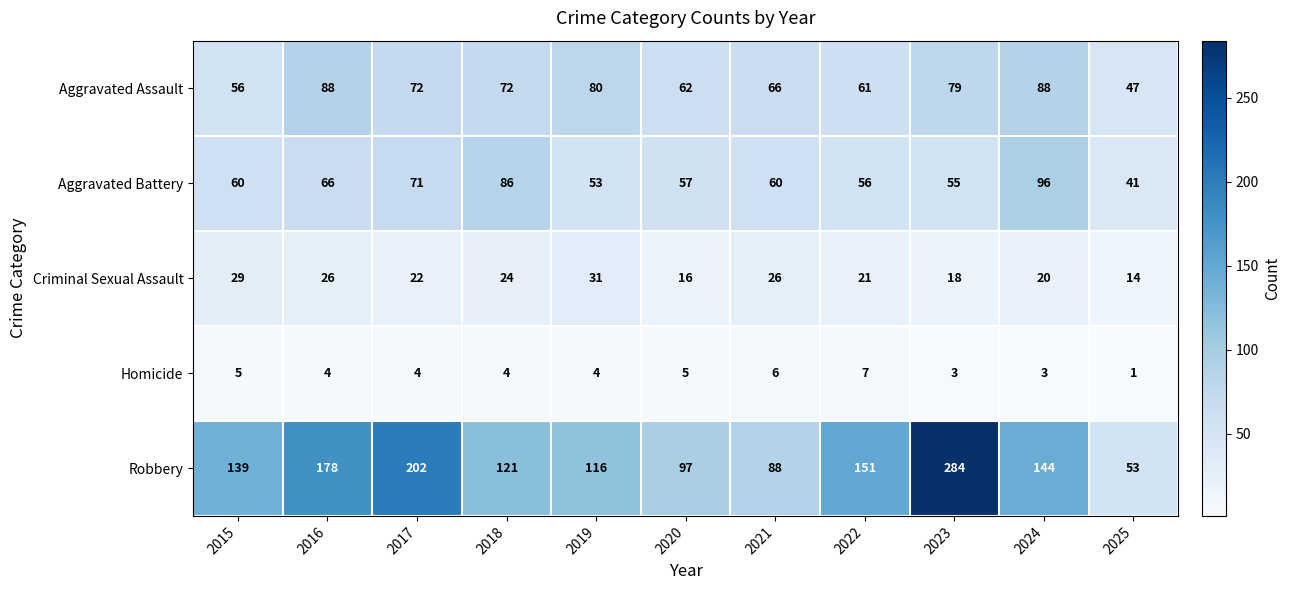

Between 2021 and 2024, which series saw the biggest shift?

Robbery